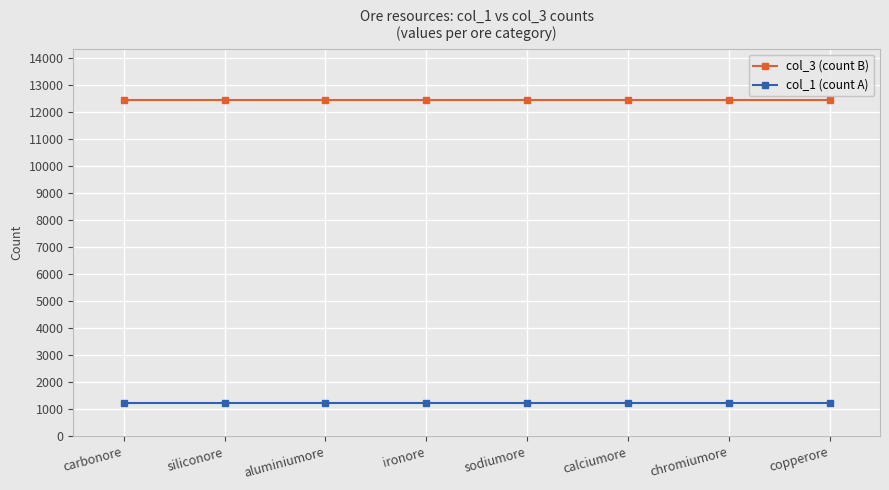

Rank the series by their maximum value, from lowest to highest.

col_1 (count A), col_3 (count B)